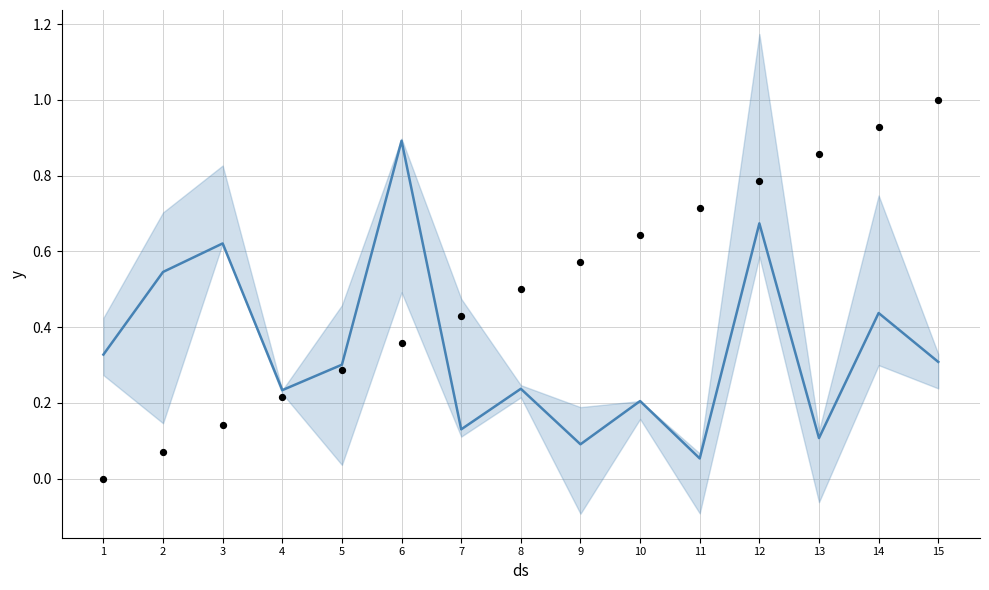

Which series contains the highest Y value?

observations